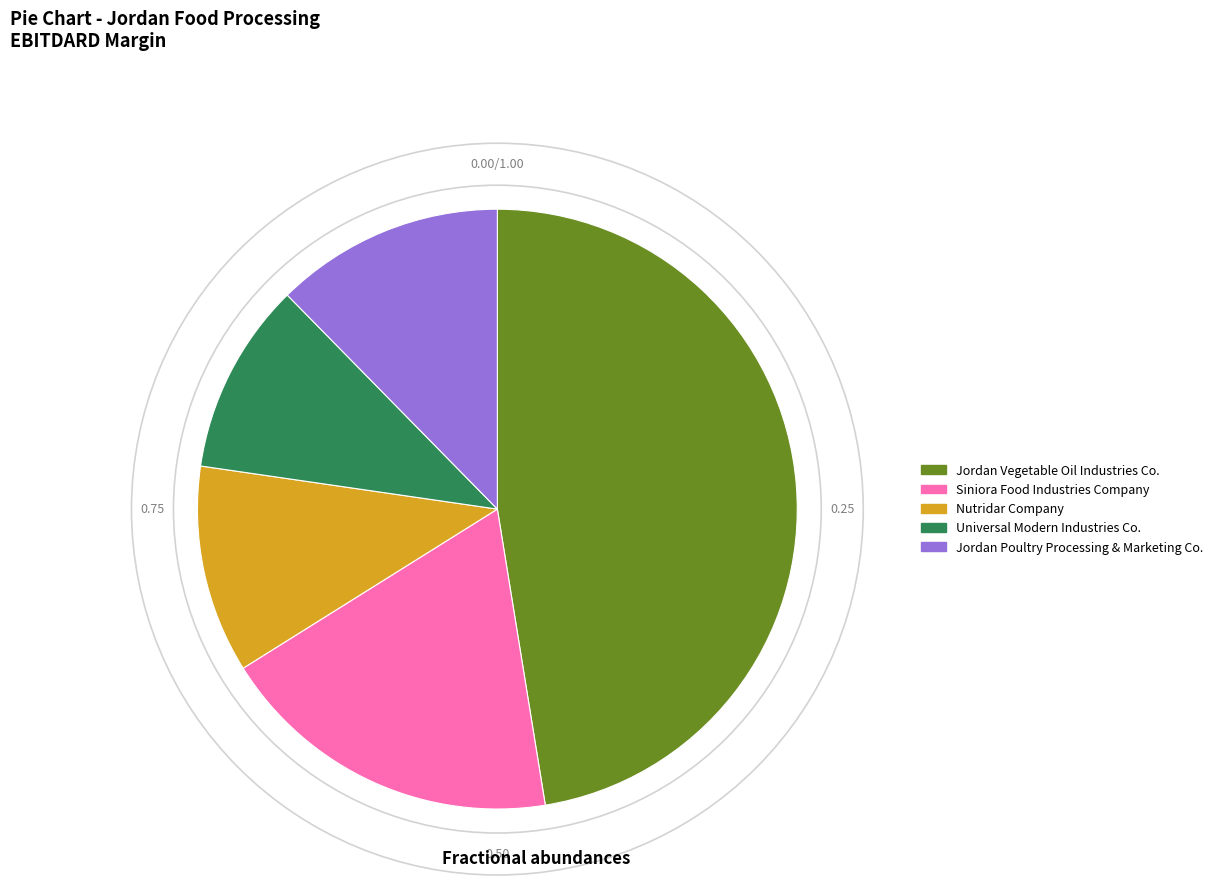

How many slices are in this pie chart?

5